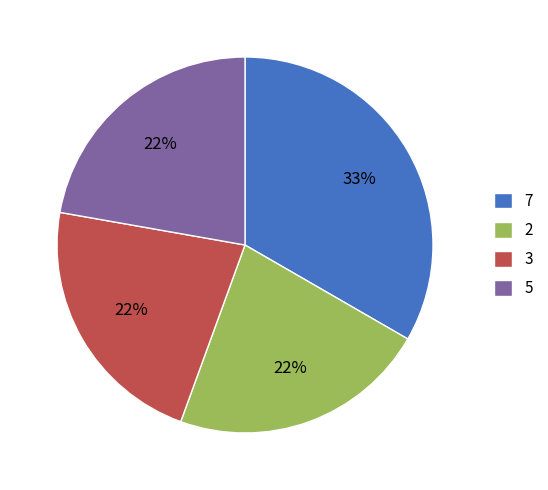

What percentage is the 7 slice, to the nearest percent?

33%